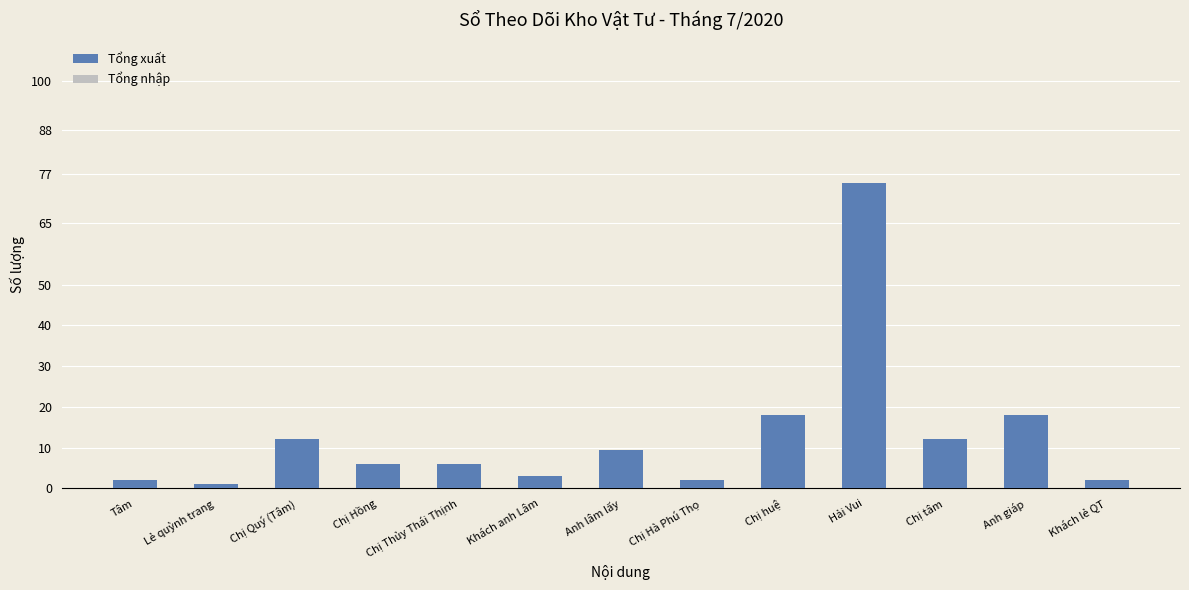

Which has a higher value, Chị Hà Phú Thọ or Anh giáp?

Anh giáp